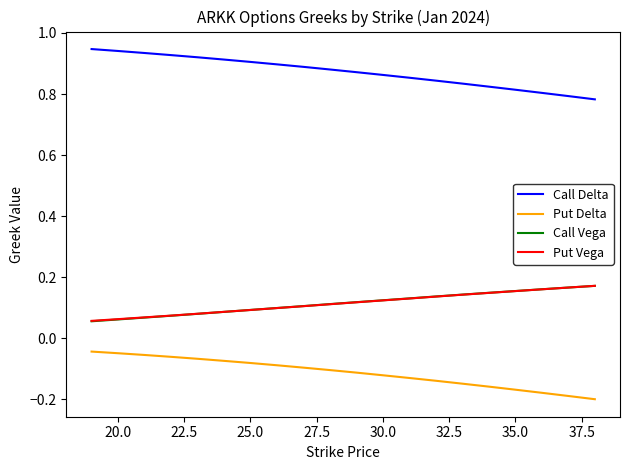

What are all the series names shown in the legend?

Call Delta, Put Delta, Call Vega, Put Vega